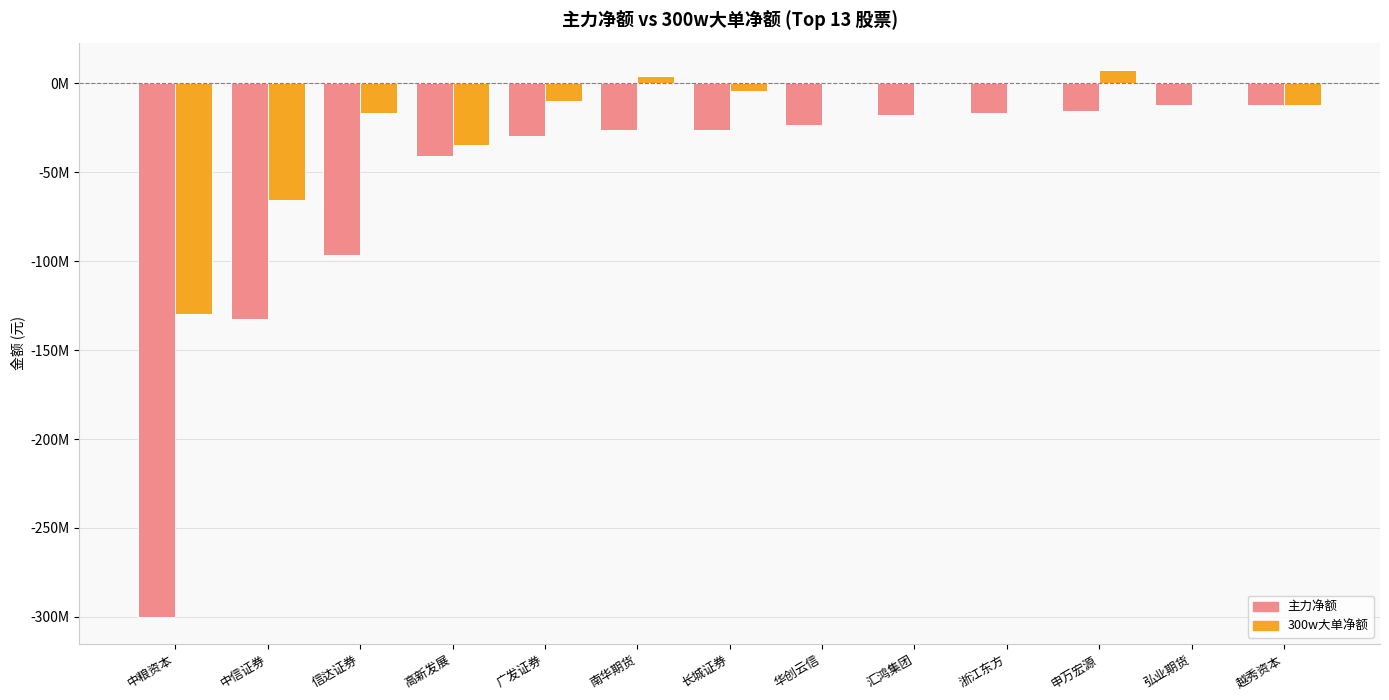

Are the bars horizontal?

No